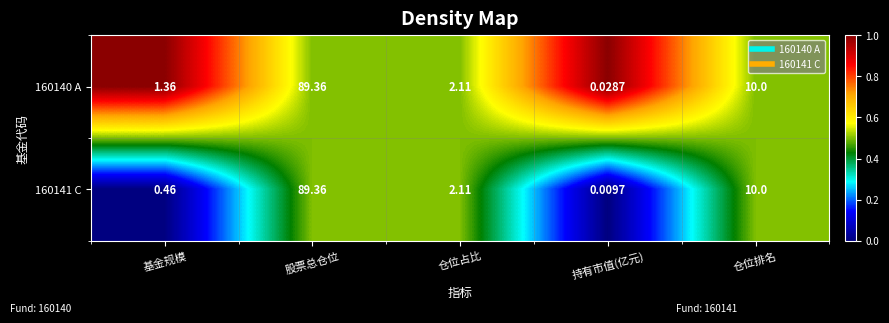

List the labels in order of 160141 C value, largest first.

股票总仓位, 仓位排名, 仓位占比, 基金规模, 持有市值(亿元)